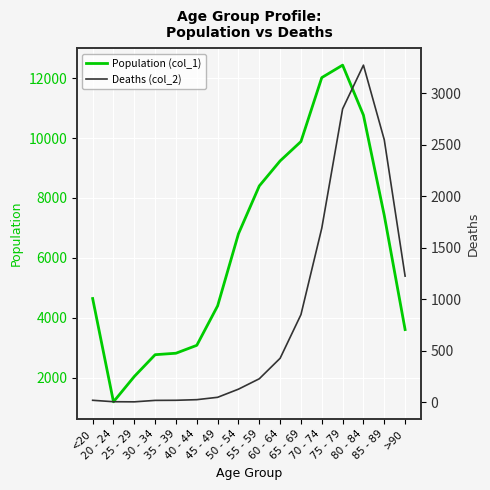

Is it true that Deaths (col_2) equals 5 at 20 - 24?

False